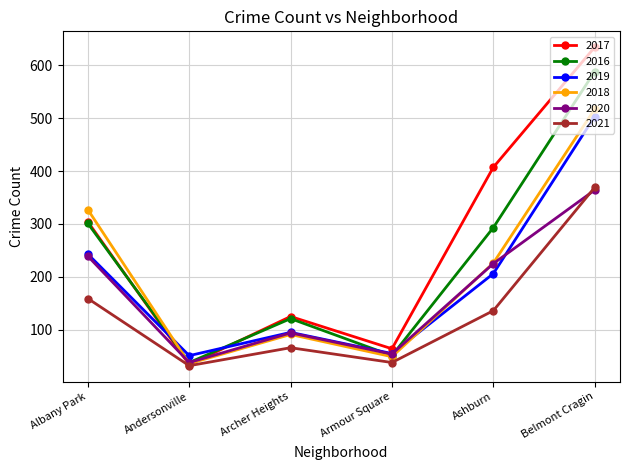

Which series has the largest range (max minus min)?

2017